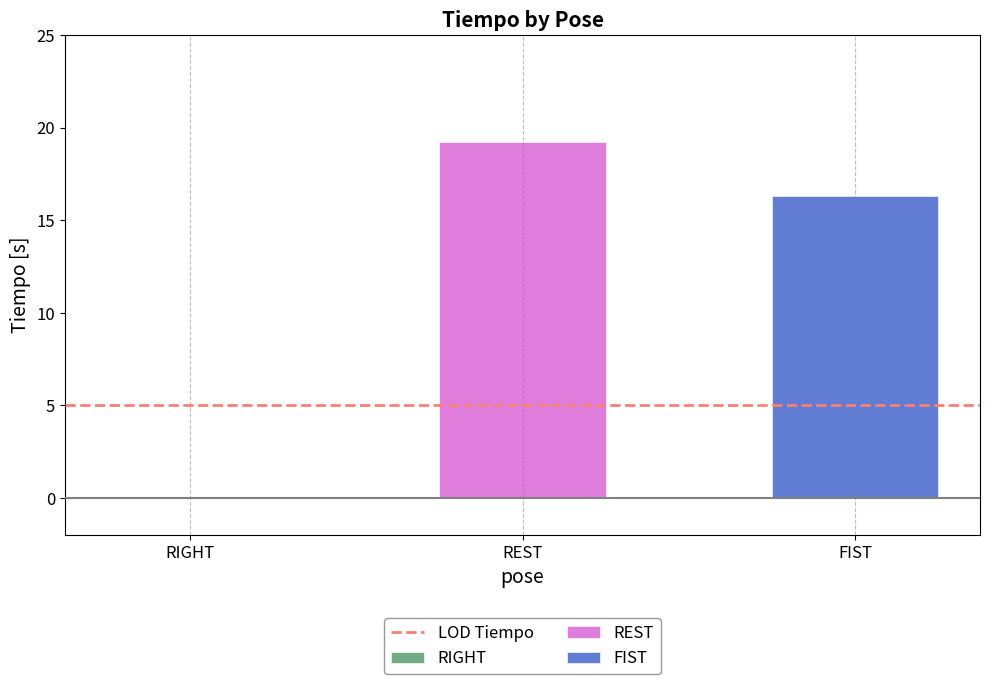

What is the highest value of the REST series?

19.2